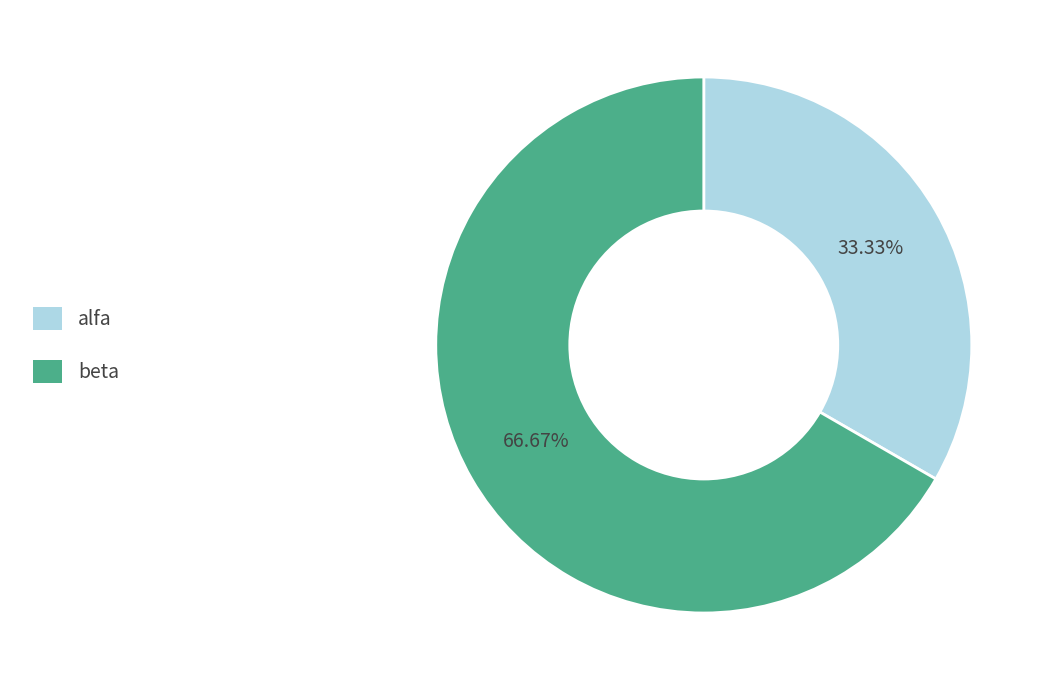

How many segments does this pie chart have?

2